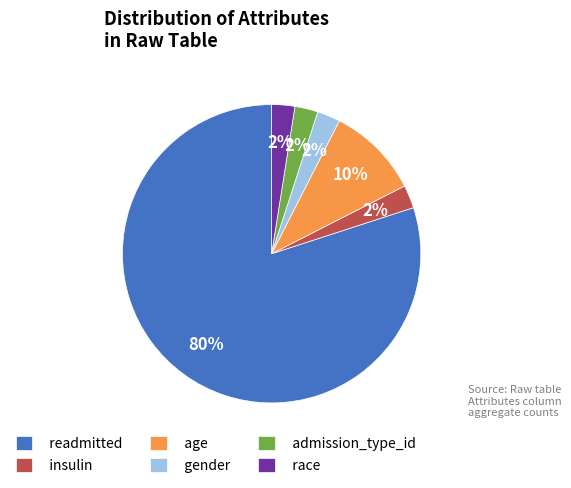

True or false: gender accounts for 2% of the total.

True